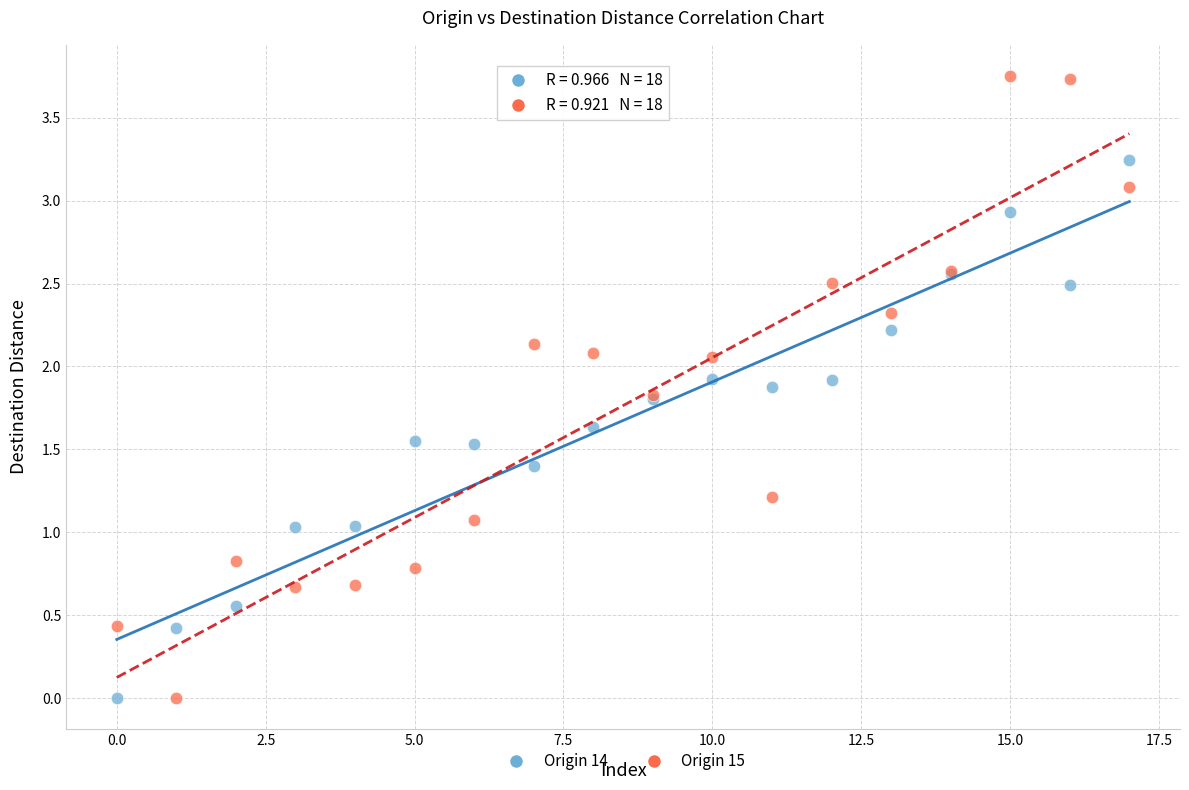

Which series has the largest Y range (max minus min)?

Origin 15